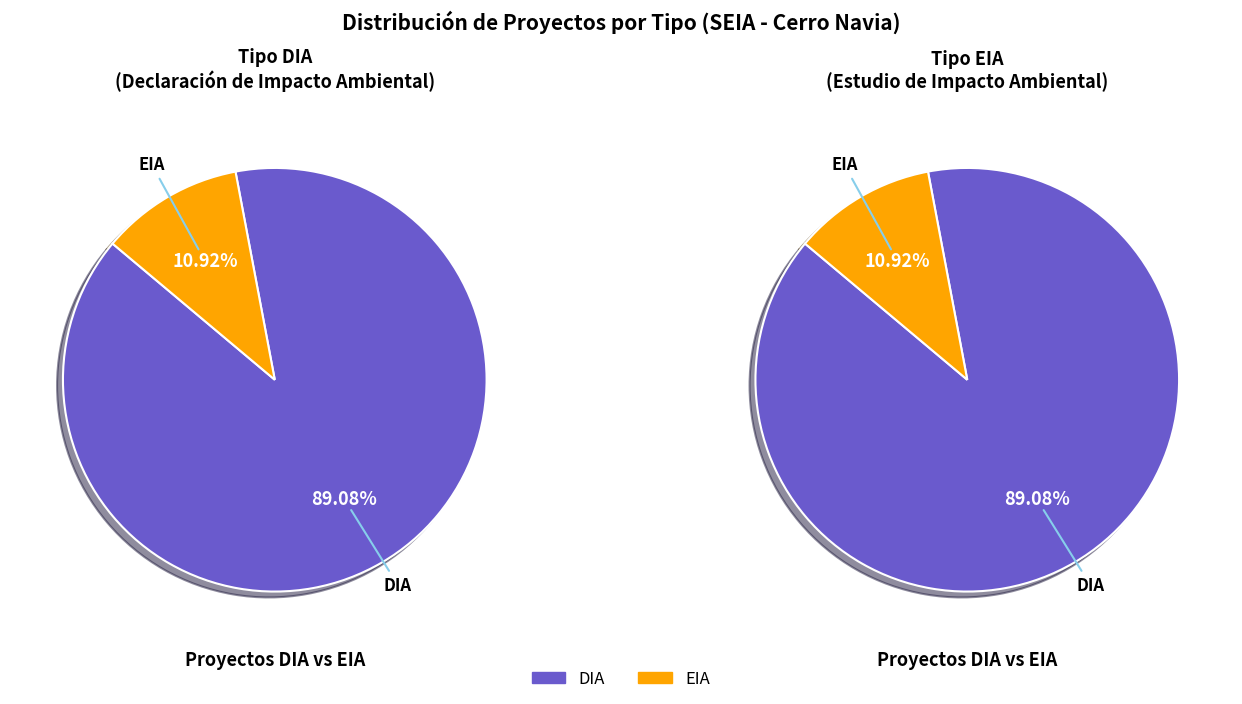

Which category accounts for the majority?

DIA